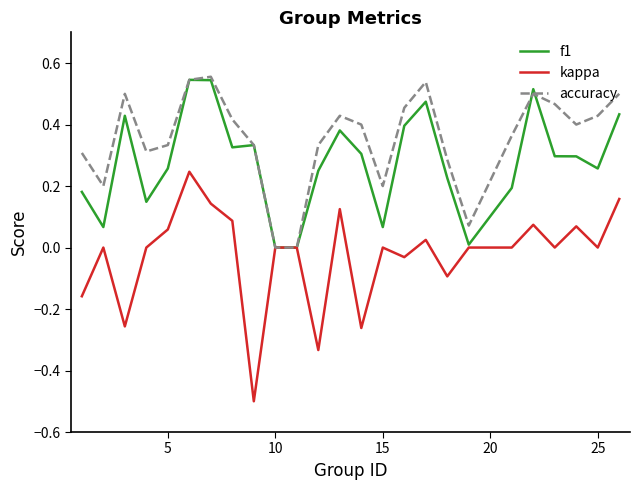

How many lines are shown in the chart?

3